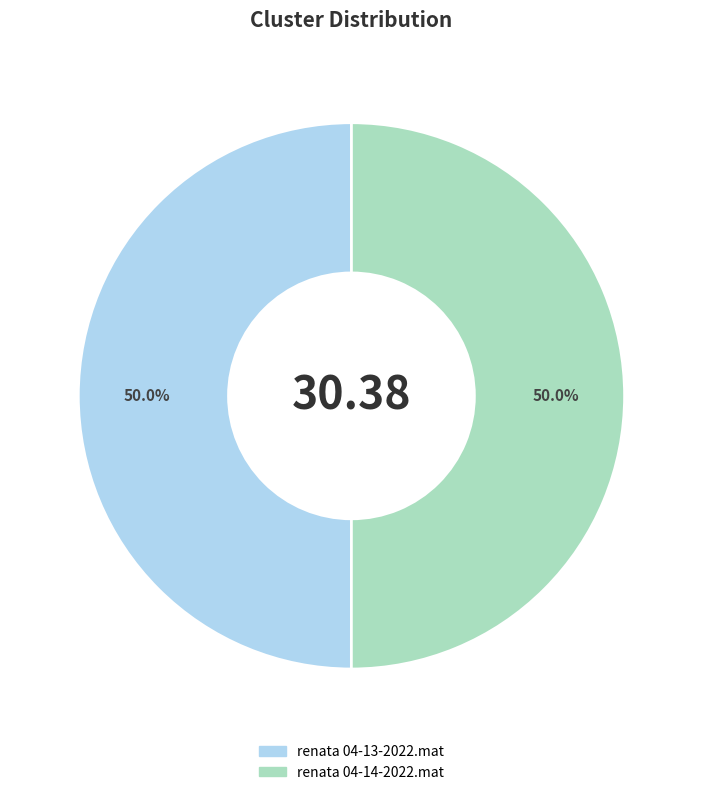

Count the number of slices in the pie.

2